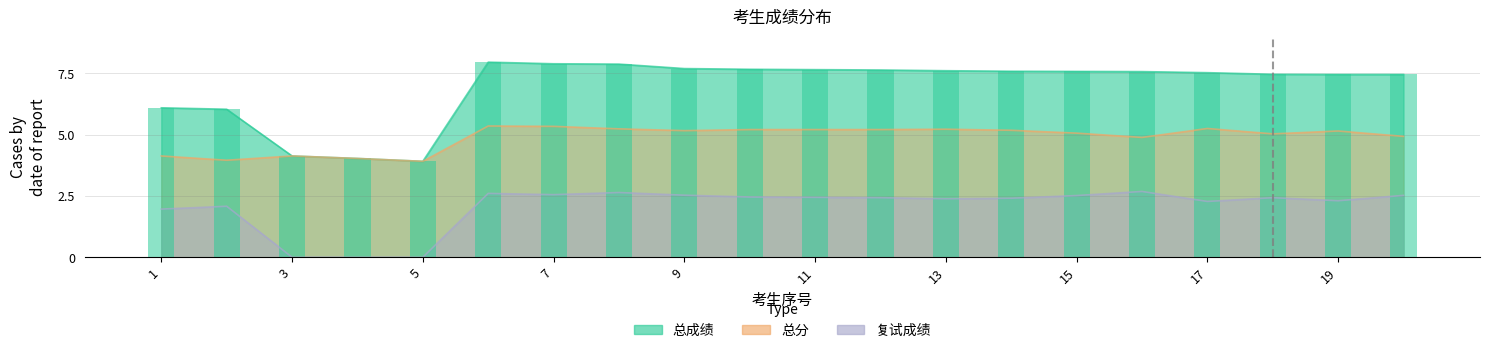

How many bars are there in each group?

3